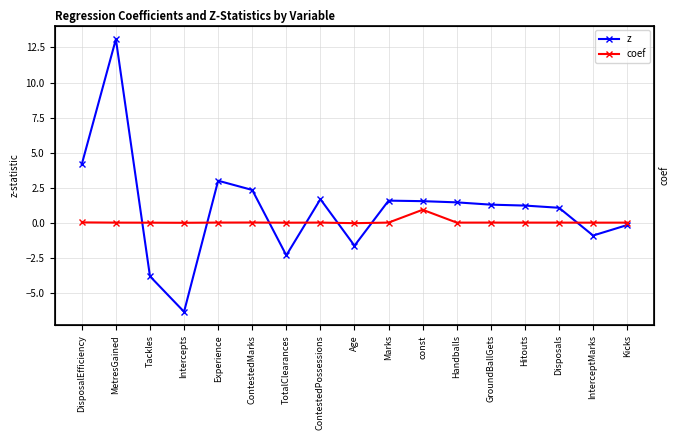

At which category does z reach its first local valley?

Intercepts